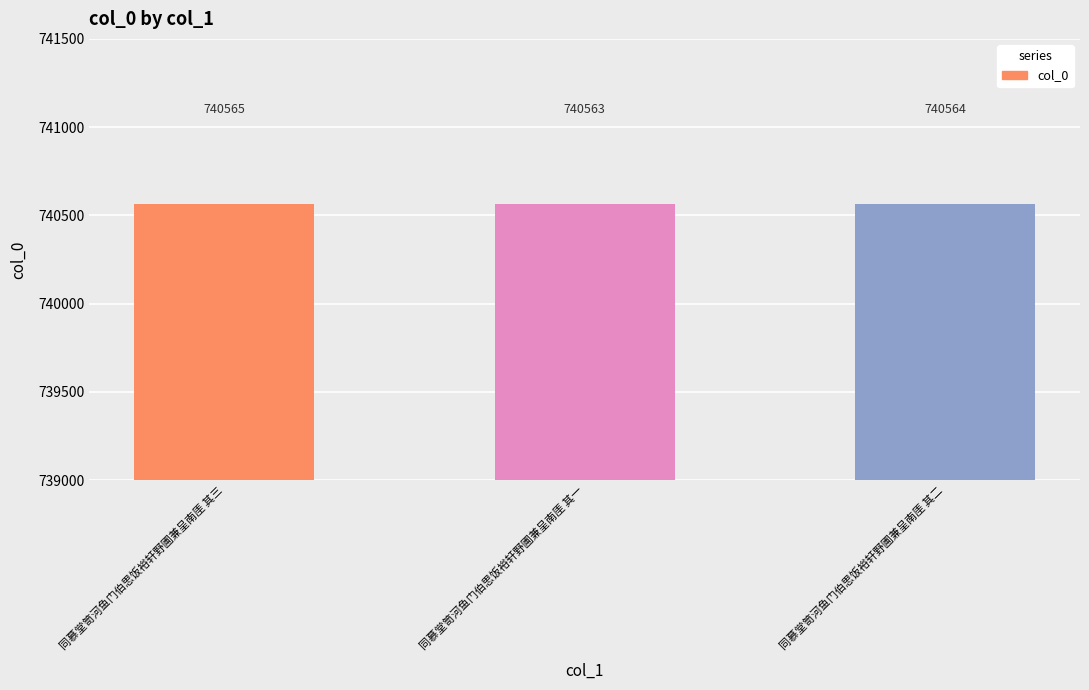

Count the values in the range 740563 to 740565.

3